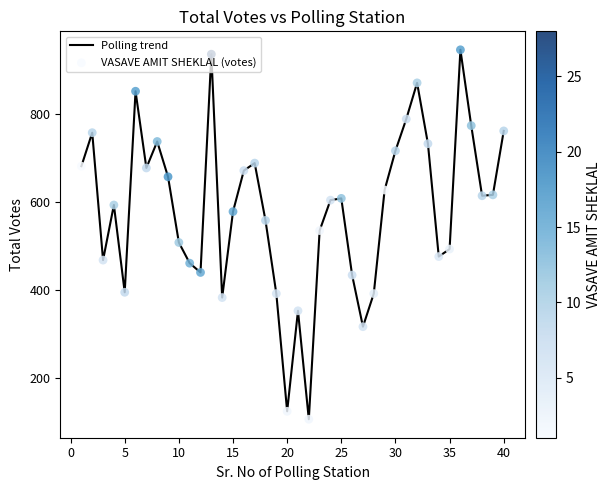

What is the greatest value displayed?

945